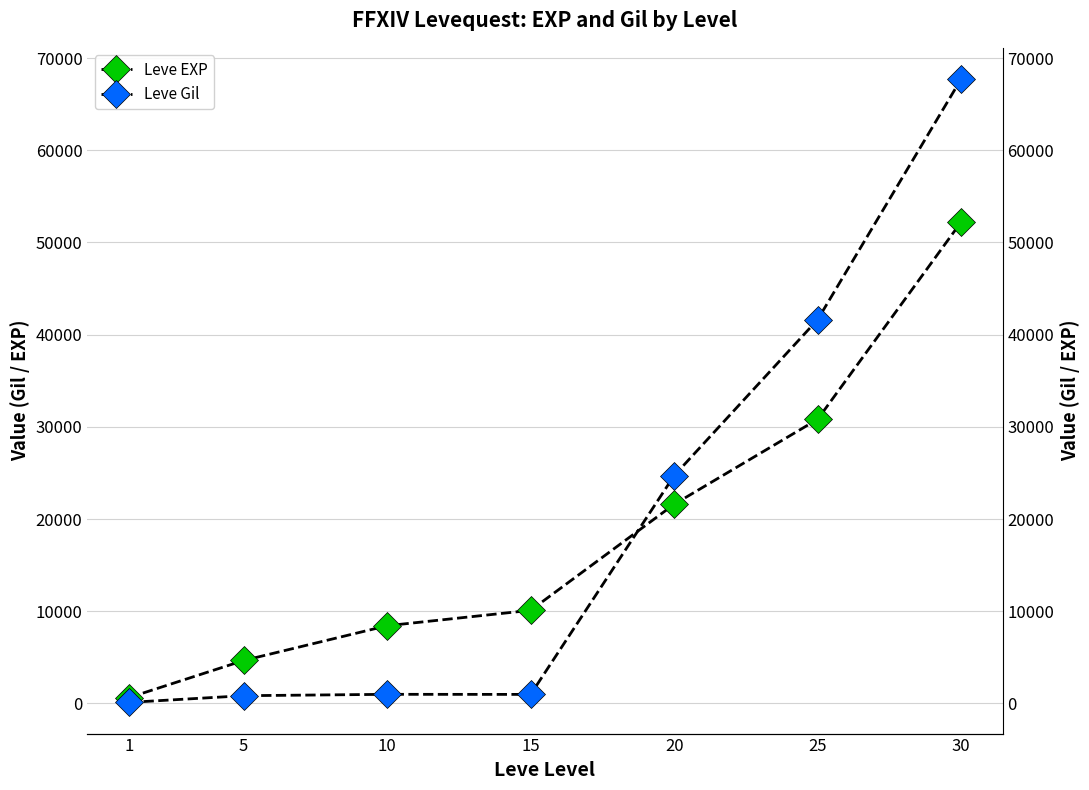

What is the difference between the maximum and second lowest values in the Leve EXP series?

47560